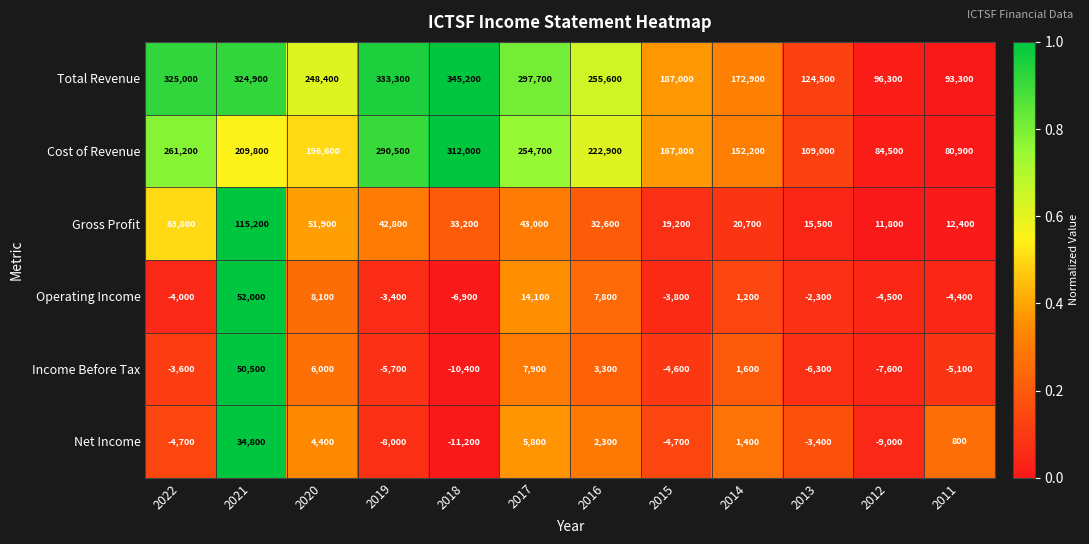

Which series has the widest spread of values?

Total Revenue